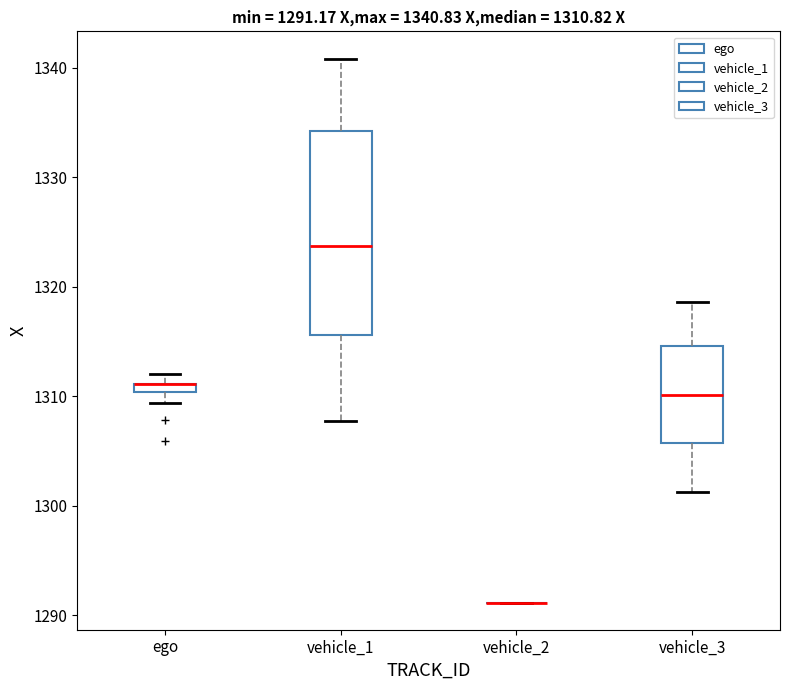

Comparing the boxes themselves (not the whiskers), which one is the tallest?

vehicle_1